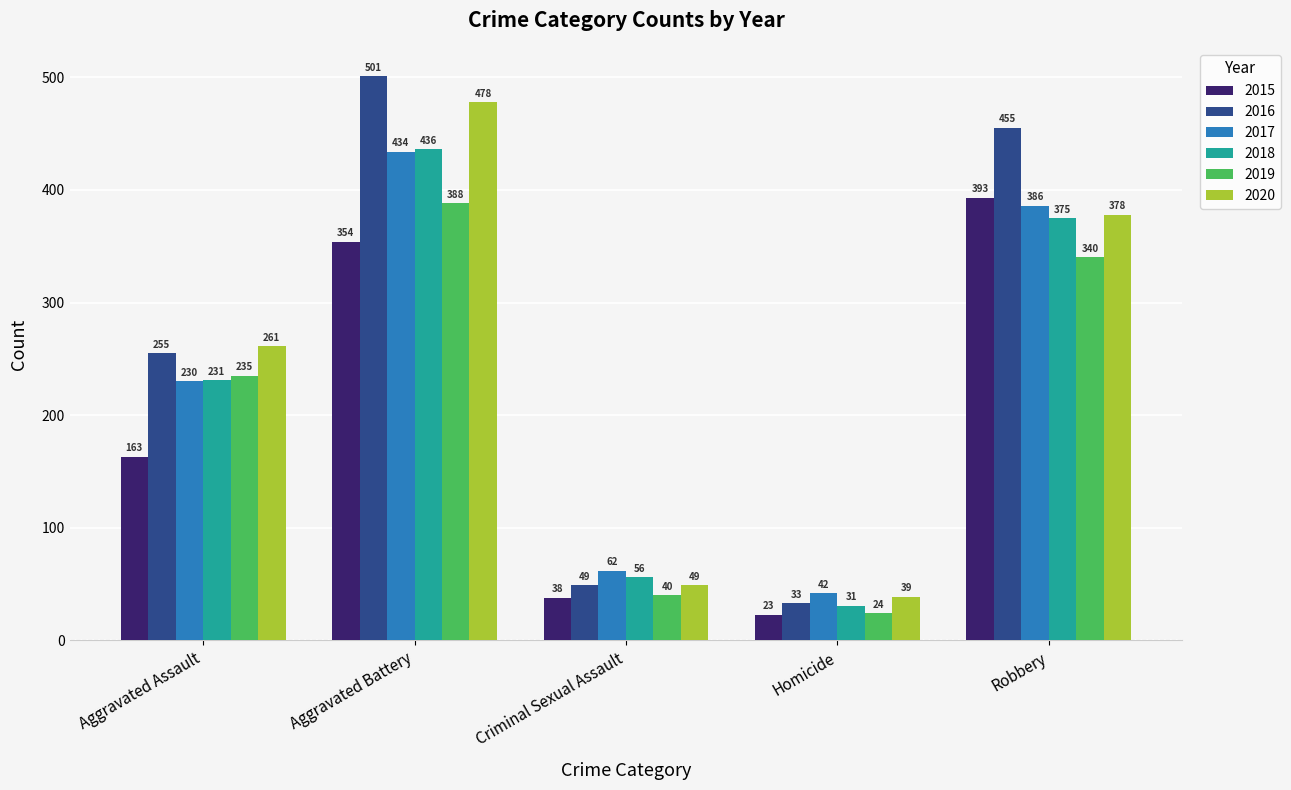

How many groups of bars are there?

5